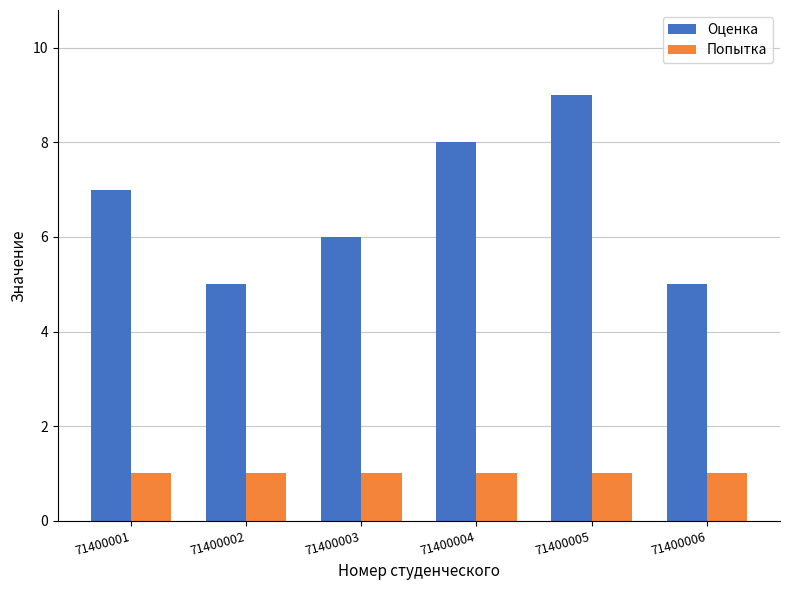

The Оценка series shows 3 at 71400002. True or false?

False